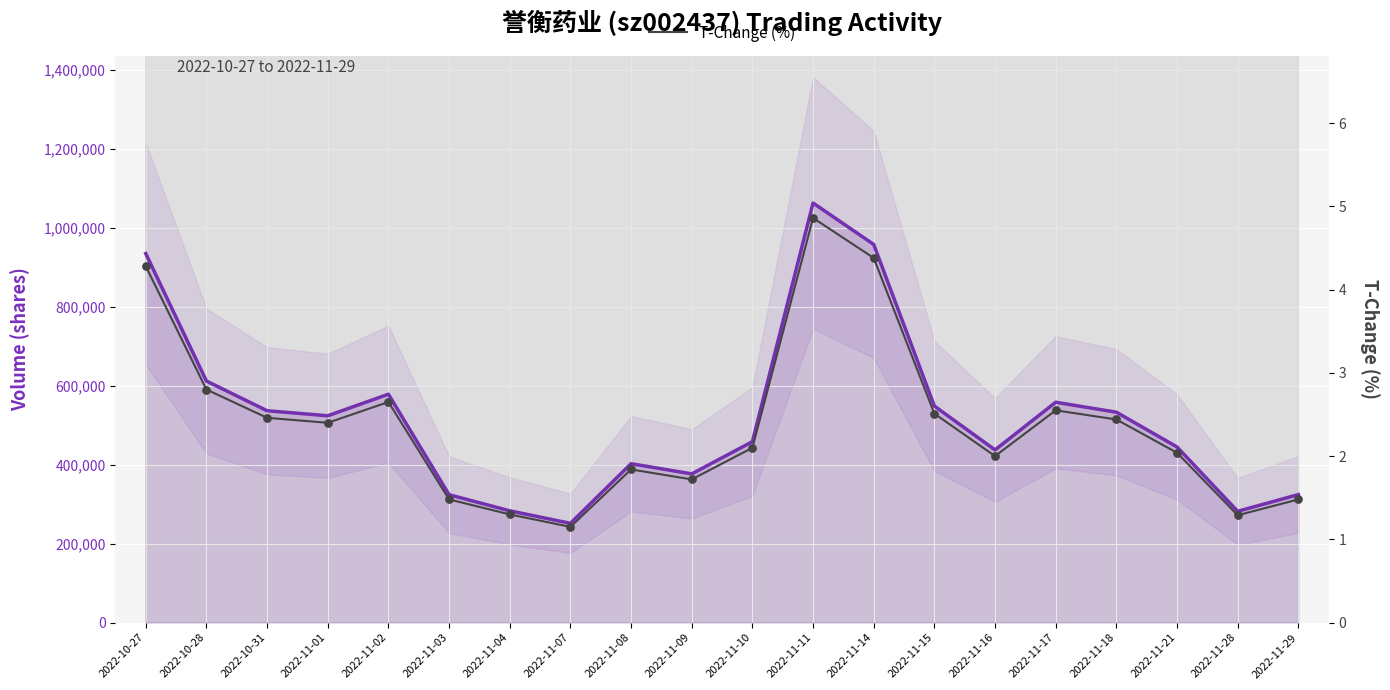

Which series contains the lowest Y value?

T-Change (%)